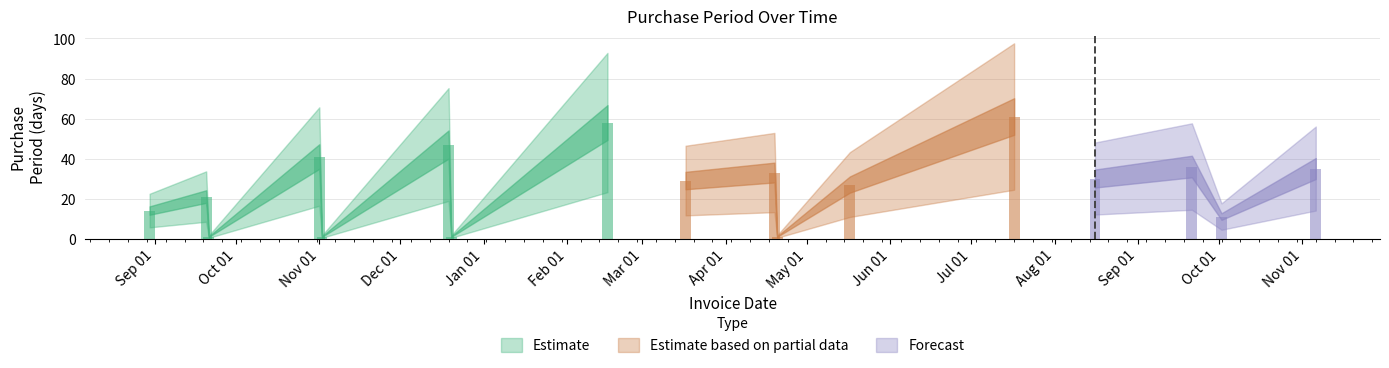

Which has a higher value, 2017-04-19 or 2017-03-17?

2017-04-19